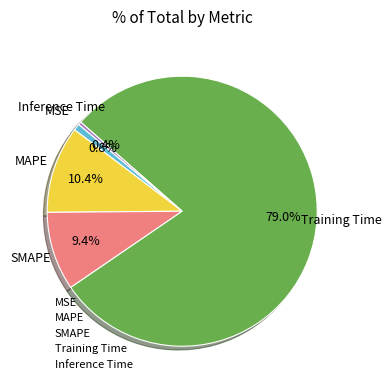

Does any single category account for the majority?

Yes